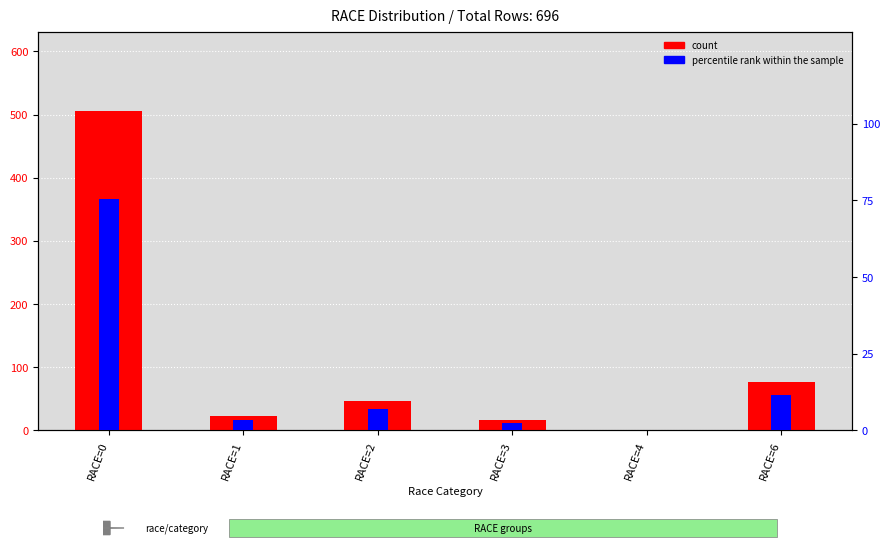

Which category has the highest value in the count series?

RACE=0